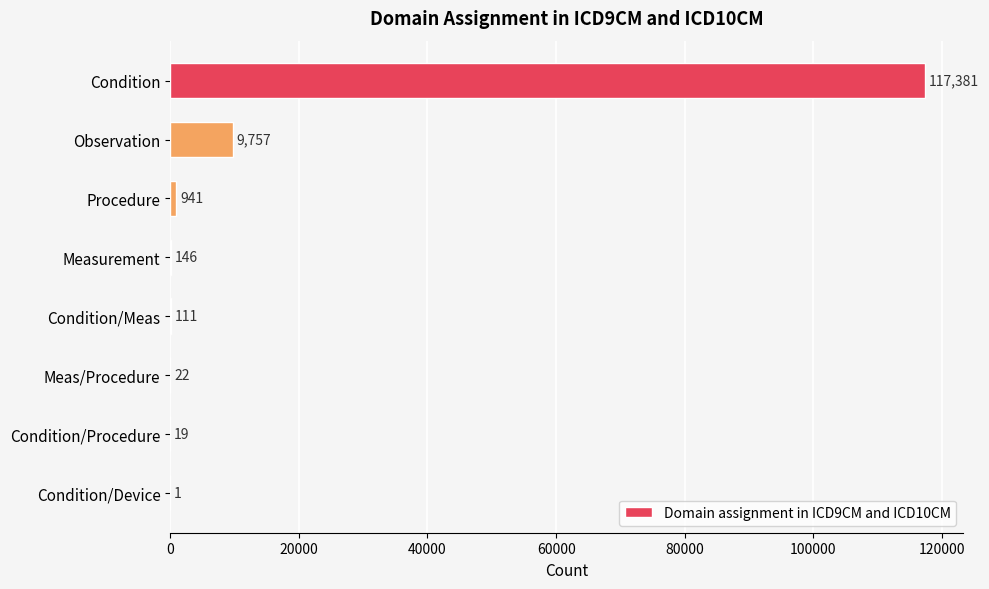

Reading top to bottom, transcribe all the data shown in this chart.

Condition=117381	Observation=9757	Procedure=941	Measurement=146	Condition/Meas=111	Meas/Procedure=22	Condition/Procedure=19	Condition/Device=1